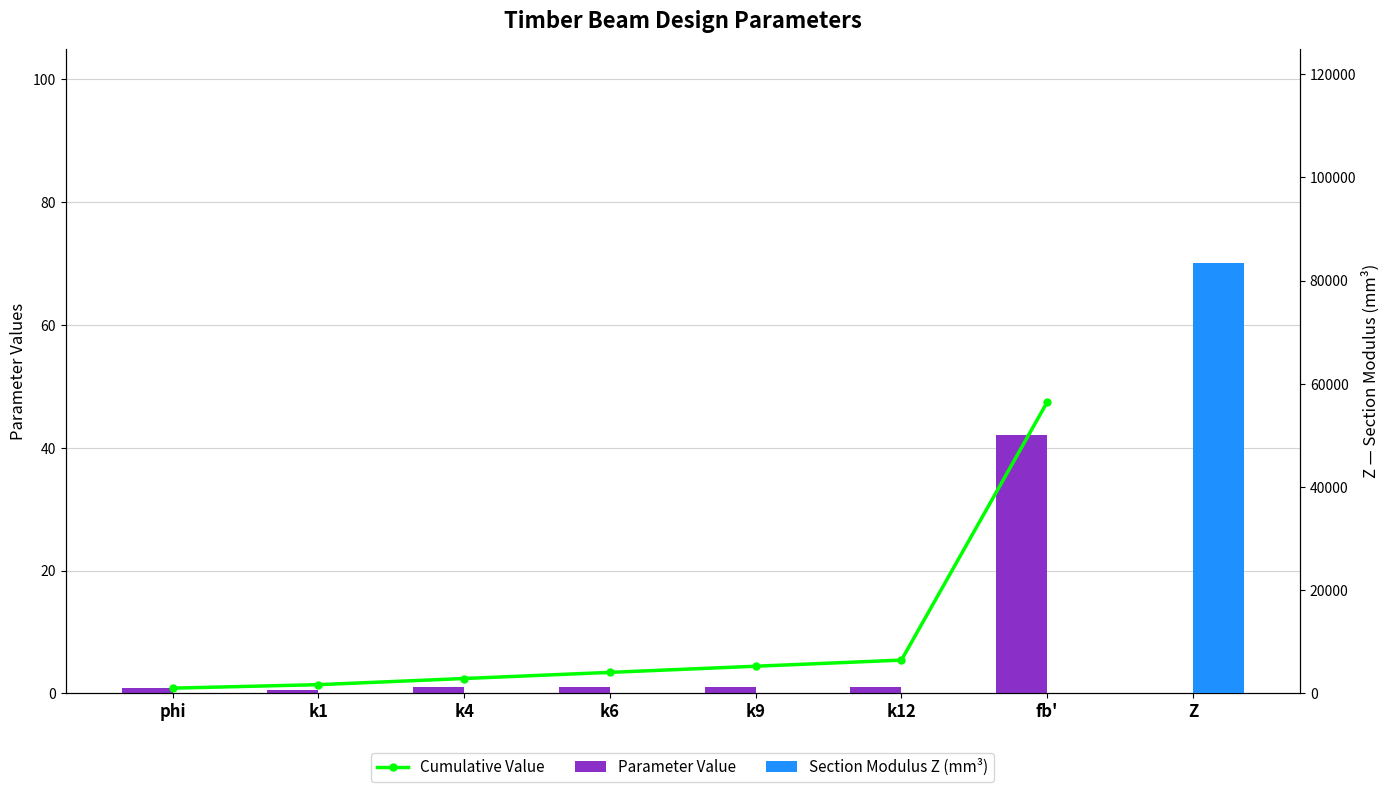

What is the average value of the Cumulative Value series?

9.3